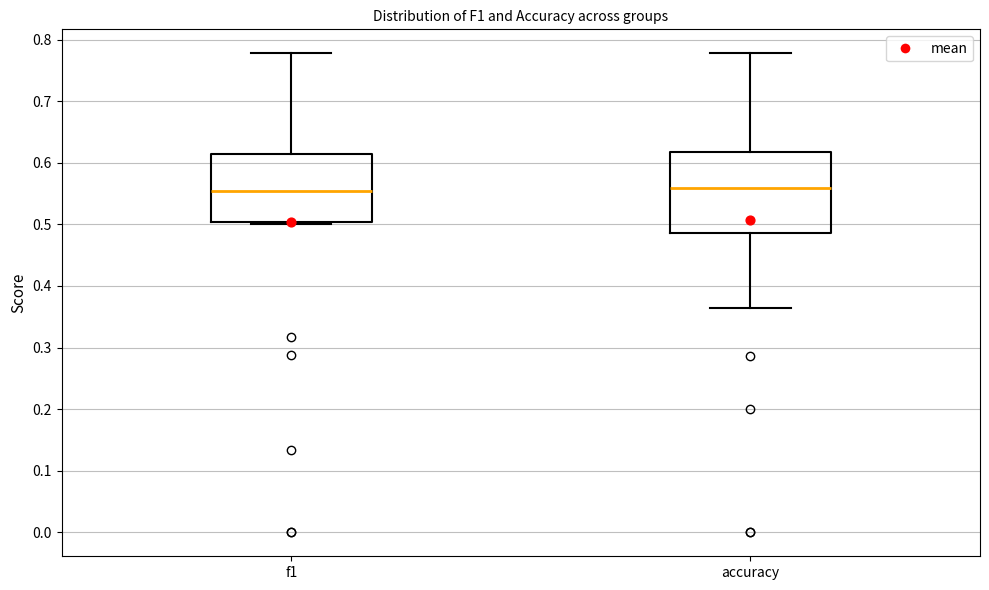

Which box is the tallest, from its lower edge to its upper edge?

accuracy